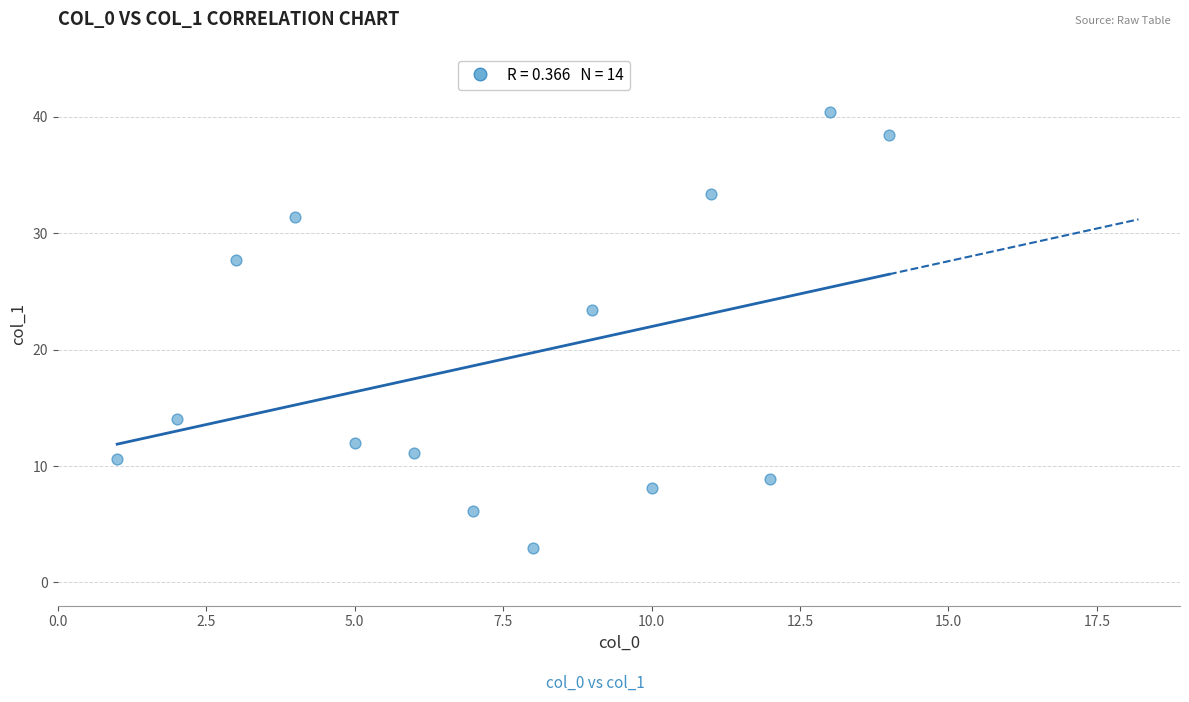

What Y value in the scatter plot is closest to 21?

23.4